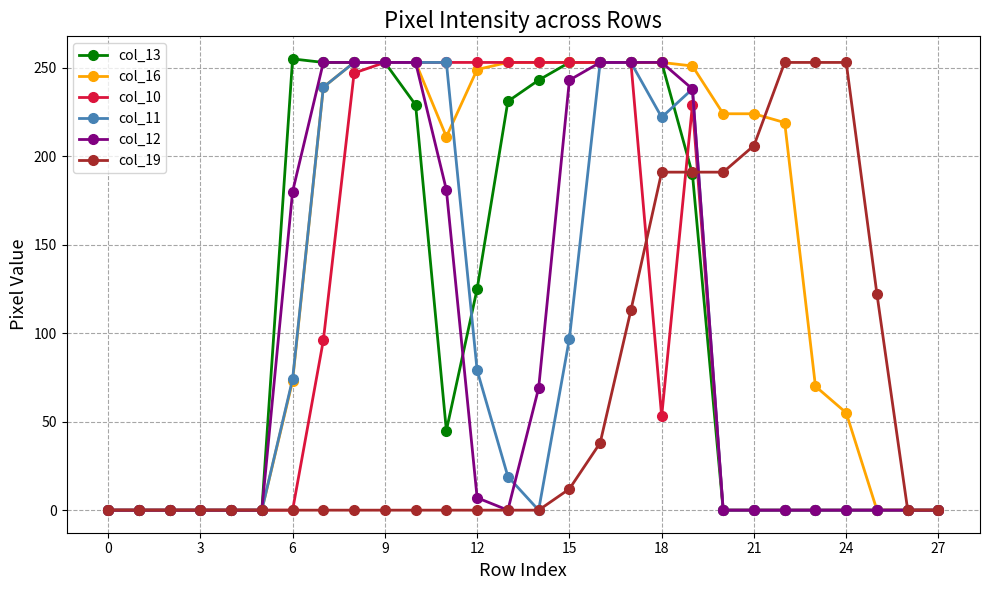

What is the greatest value displayed?

255